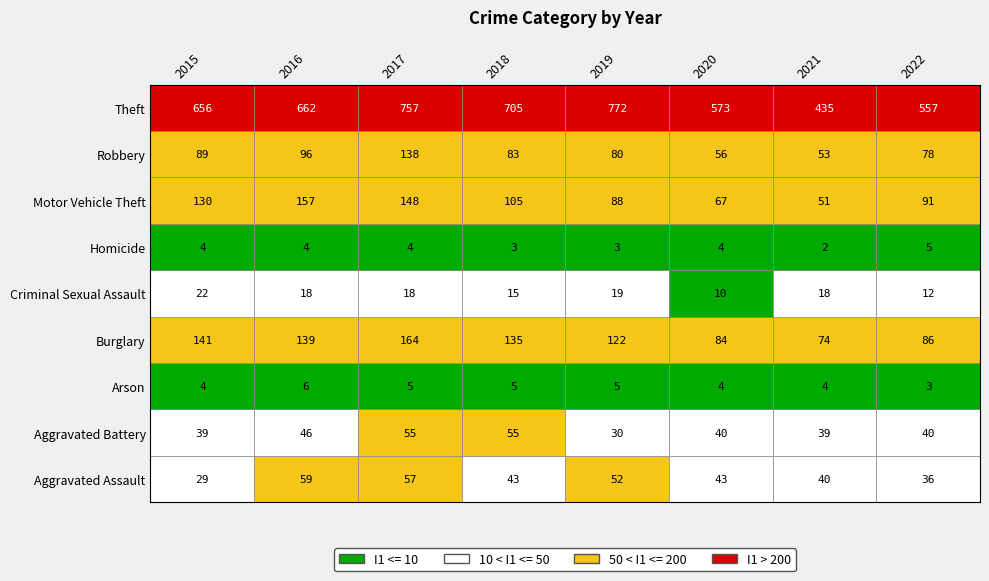

Which category has the lowest value across all series?

2021